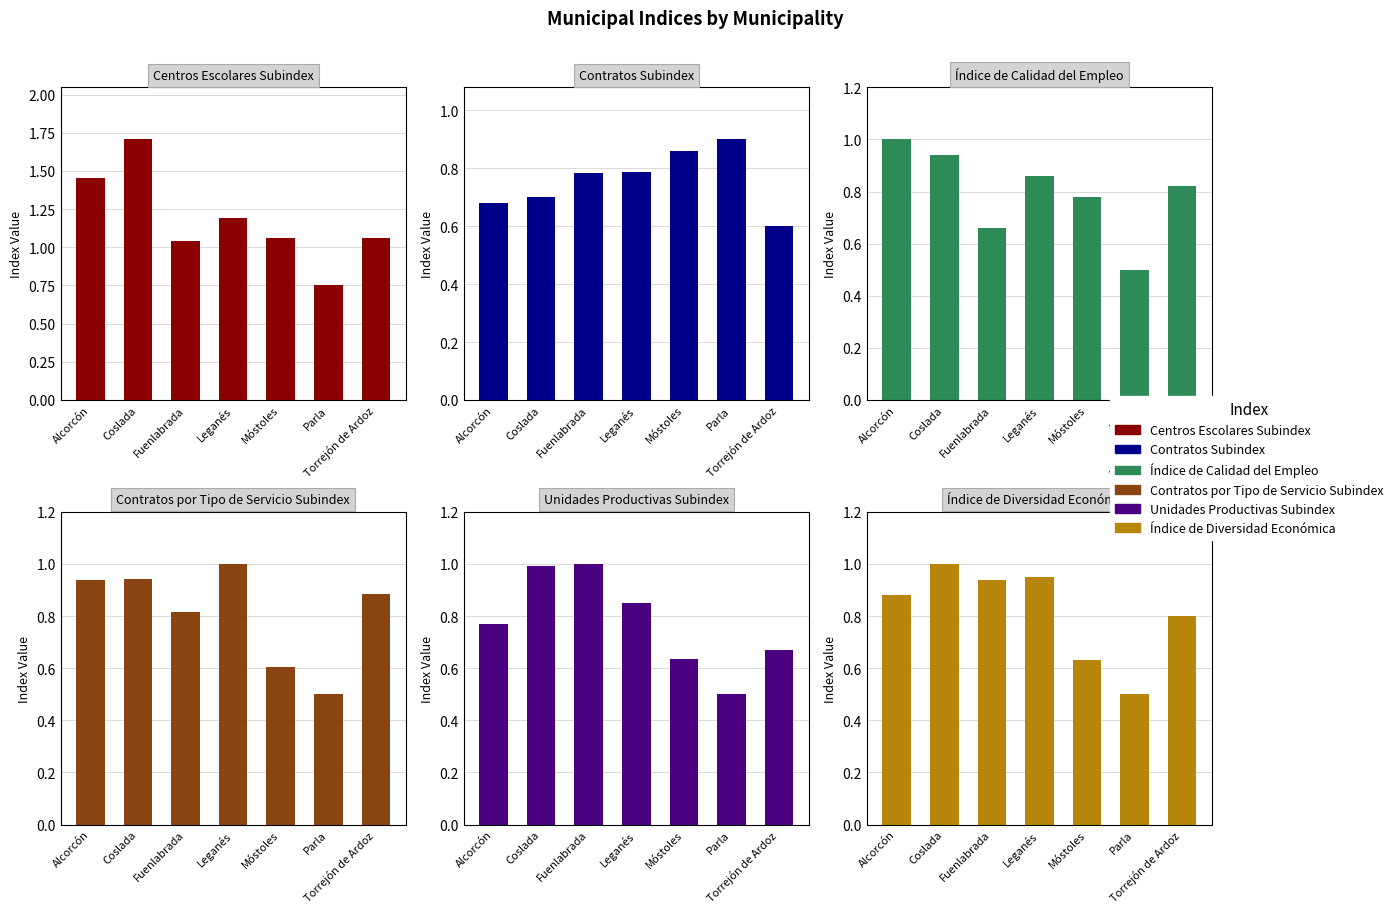

What is the difference between the highest and lowest values at Alcorcón?

0.8